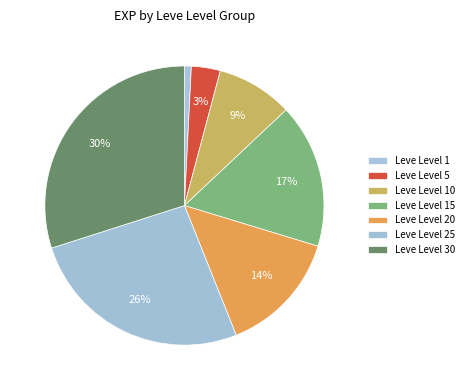

How many segments does this pie chart have?

7